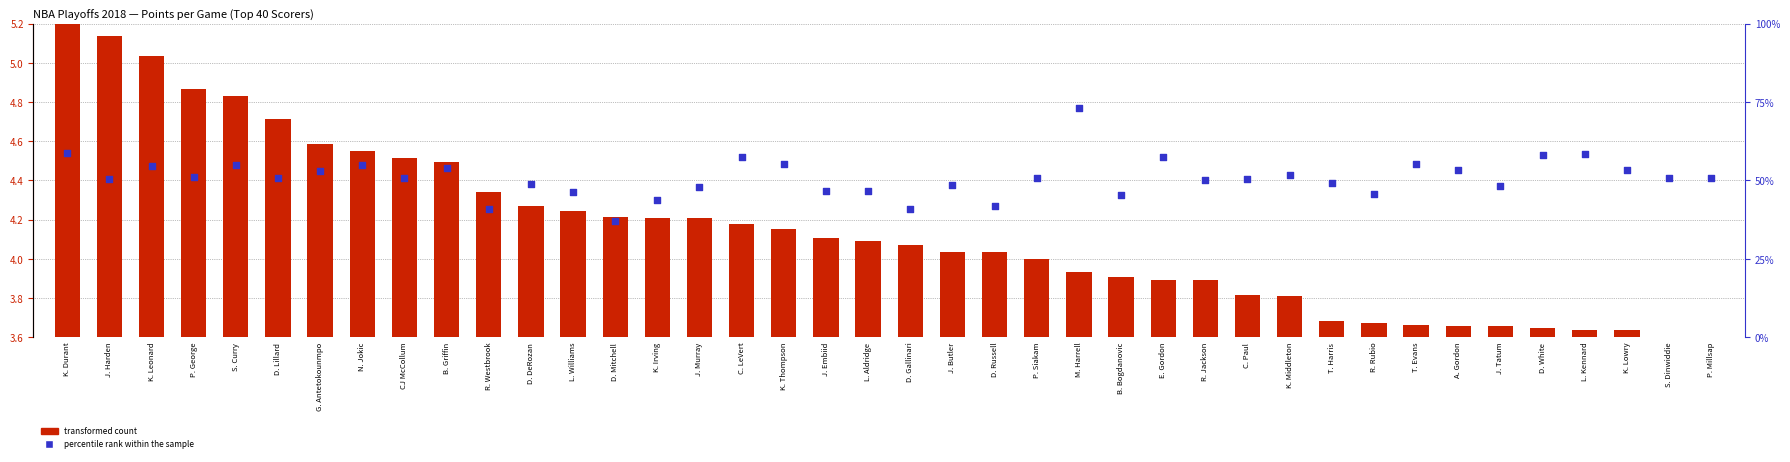

What is the total value across all series at P. Millsap?

50.6